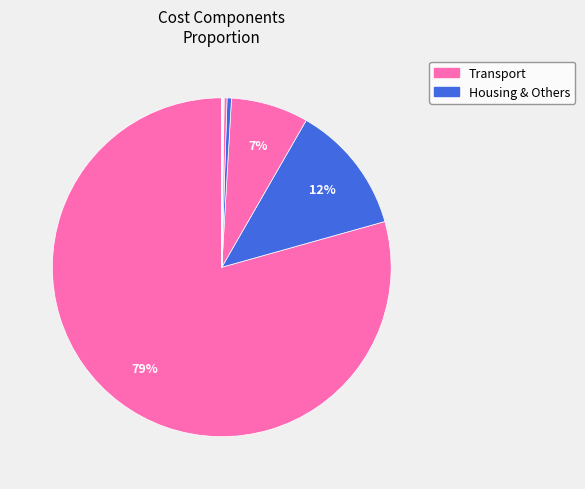

What is the largest slice in the pie chart?

Transport